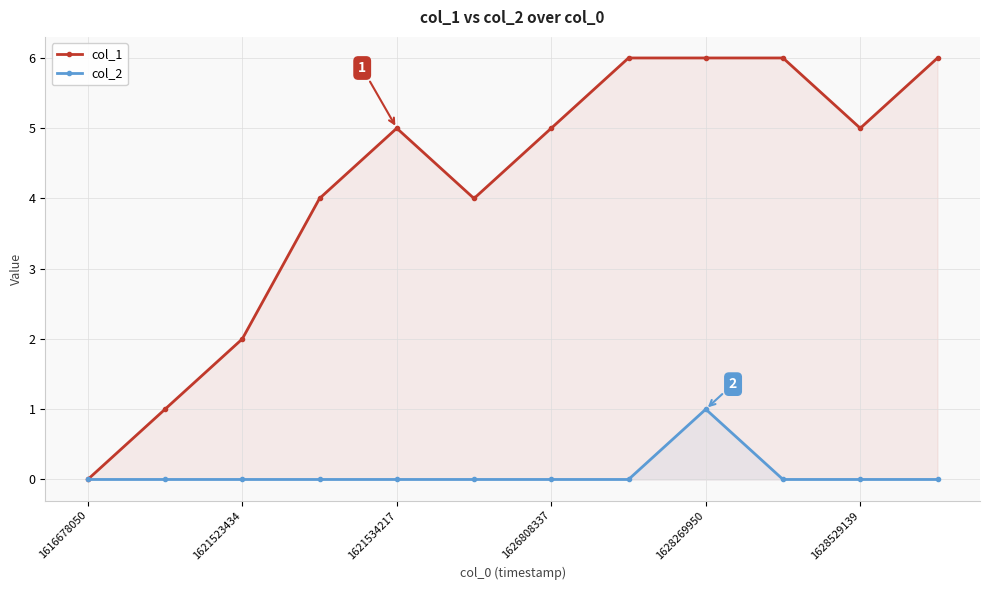

What is the label of the 1st point from the left?

1616678050